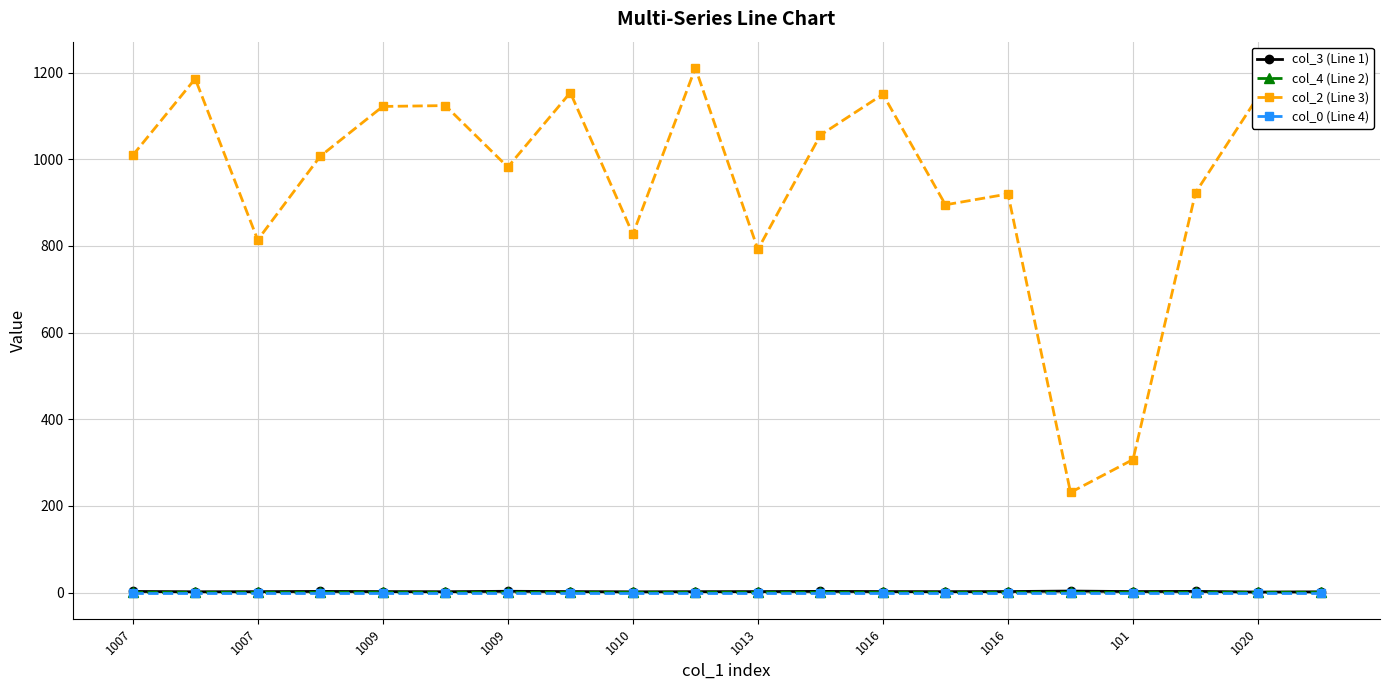

What is the sum of all col_4 (Line 2) values?

8.7